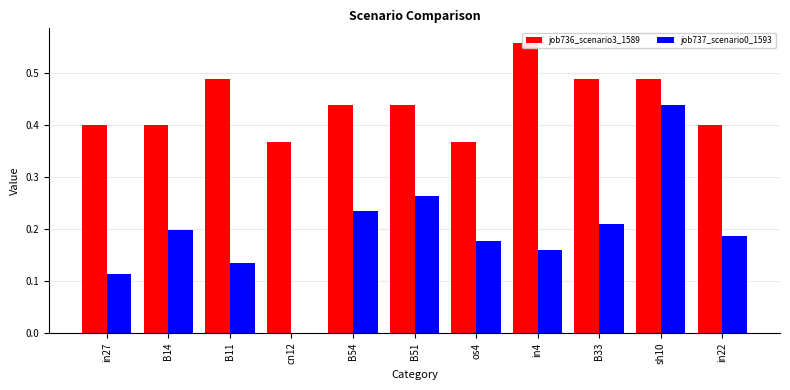

Reading right to left, what are all the values shown in this chart?

job736_scenario3_1589: 0.4	0.5	0.5	0.6	0.4	0.4	0.4	0.4	0.5	0.4	0.4
job737_scenario0_1593: 0.2	0.4	0.2	0.2	0.2	0.3	0.2	0.0	0.1	0.2	0.1